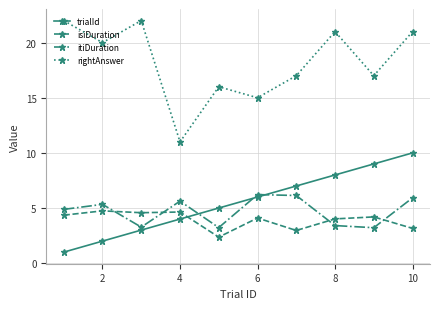

What is the minimum value for itiDuration?

3.2